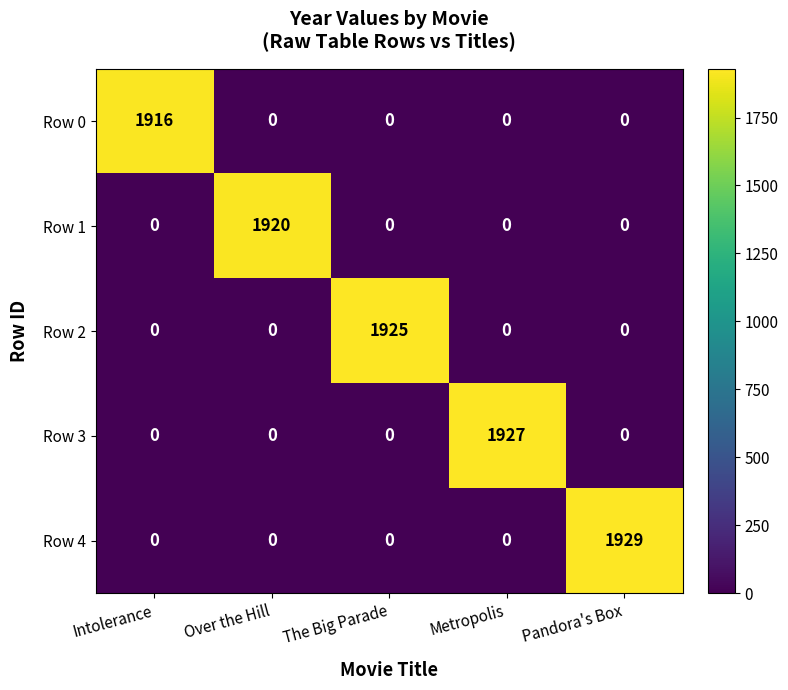

What is the greatest value displayed?

1929